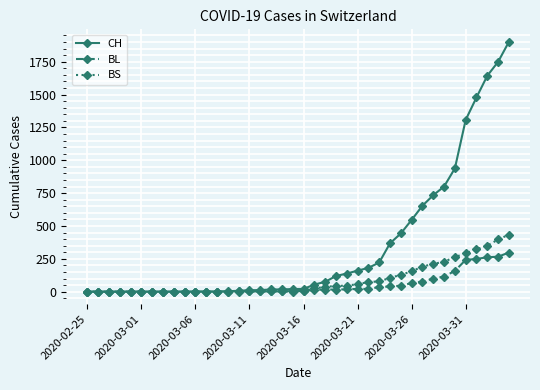

What is the maximum value for CH?

1901